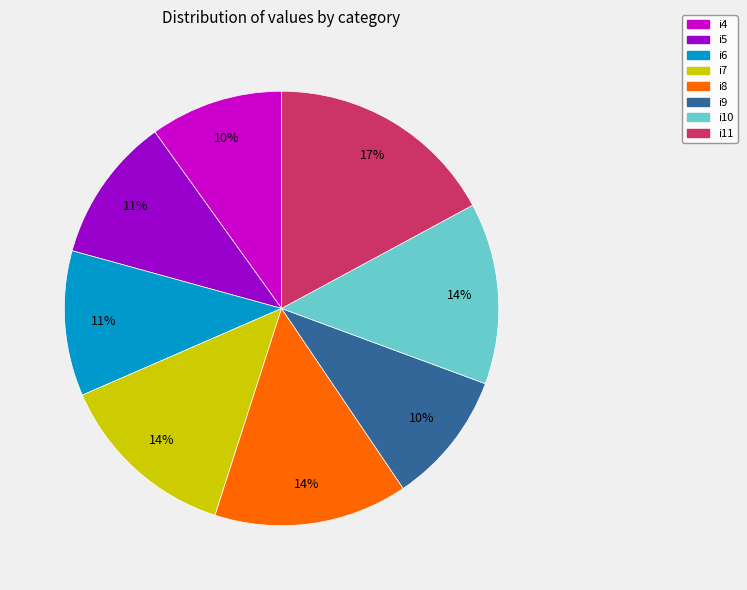

To the nearest percent, what portion does i6 represent?

11%